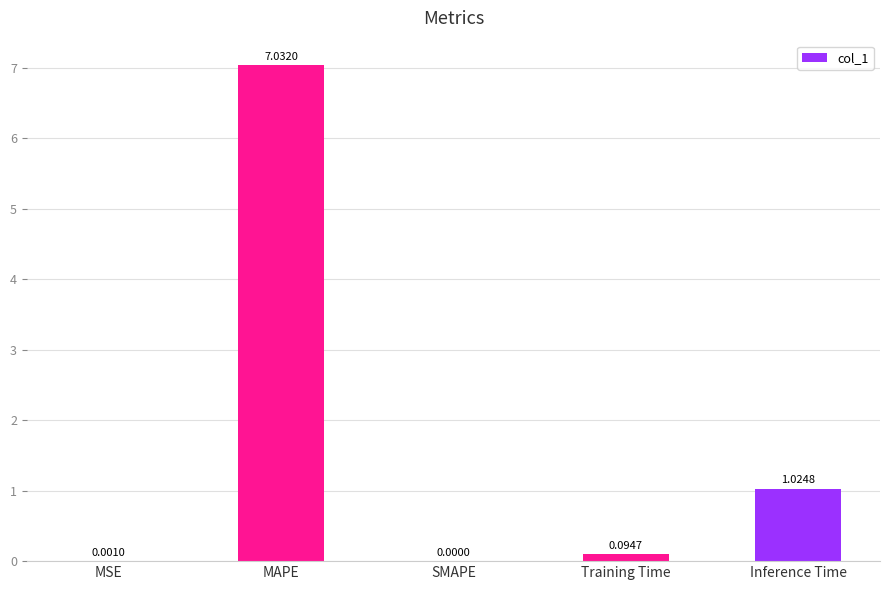

What is the greatest value displayed?

7.0